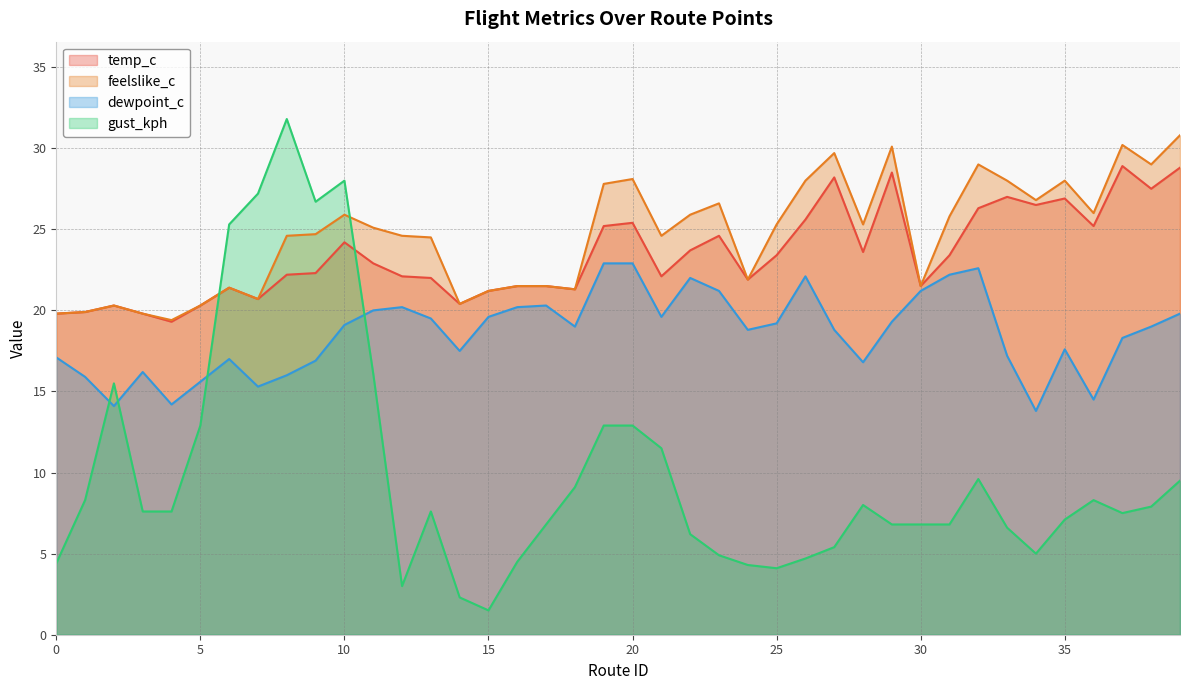

How many lines are shown in the chart?

4